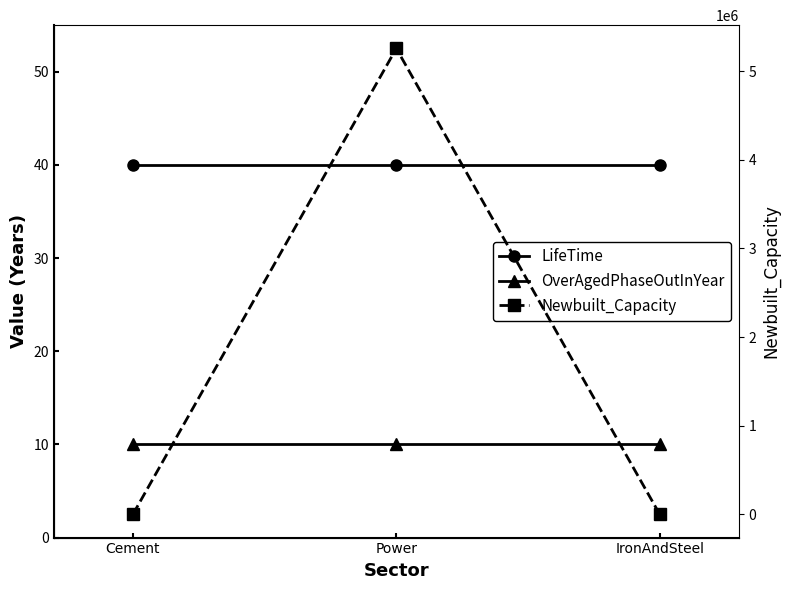

What is the total value across all series at Power?

5256050.0